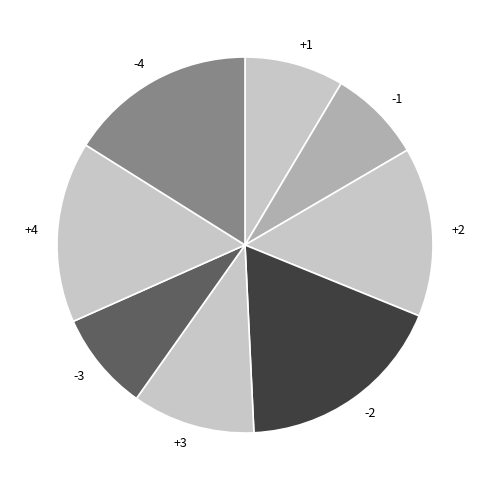

Is the sum of -1 and -2 greater than half?

No